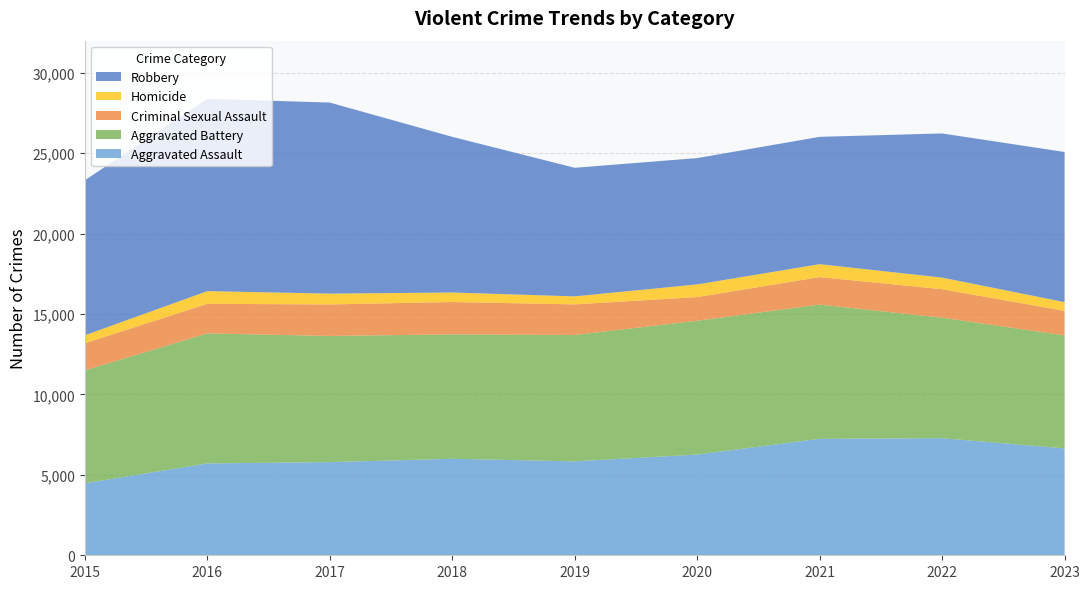

Reading left to right, extract all data points from this chart.

Aggravated Assault: 2015=4480	2016=5712	2017=5793	2018=6001	2019=5841	2020=6263	2021=7242	2022=7281	2023=6648
Aggravated Battery: 2015=7019	2016=8086	2017=7845	2018=7735	2019=7857	2020=8320	2021=8347	2022=7493	2023=7024
Criminal Sexual Assault: 2015=1688	2016=1841	2017=1960	2018=2014	2019=1904	2020=1473	2021=1709	2022=1773	2023=1526
Homicide: 2015=496	2016=786	2017=672	2018=589	2019=498	2020=787	2021=804	2022=719	2023=544
Robbery: 2015=9638	2016=11960	2017=11880	2018=9681	2019=7995	2020=7855	2021=7918	2022=8965	2023=9335